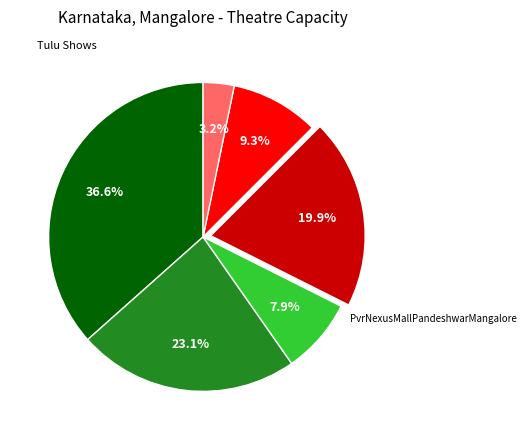

Does any single category account for the majority?

No